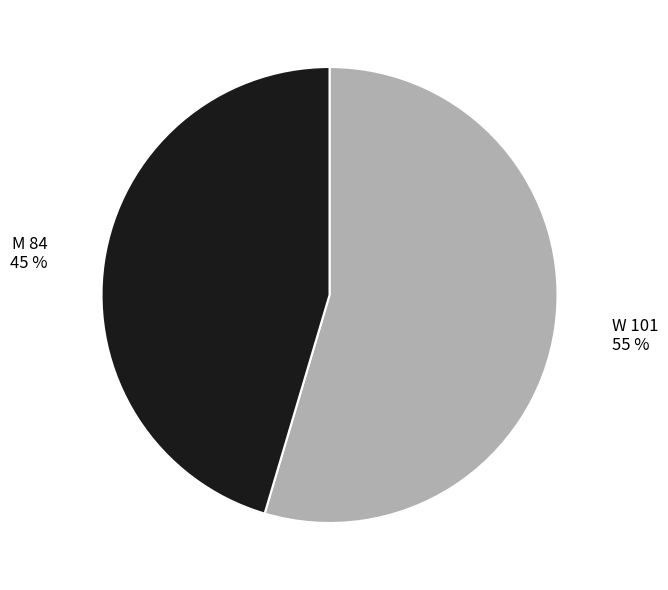

Rank the categories by value from highest to lowest.

W, M